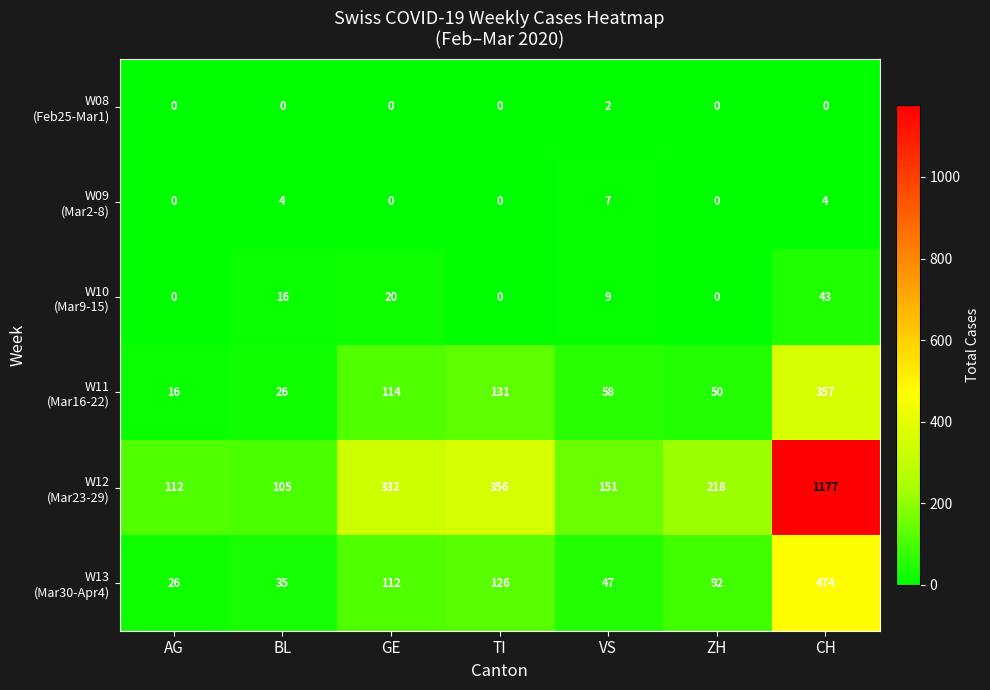

What is the total value across all series at ZH?

360